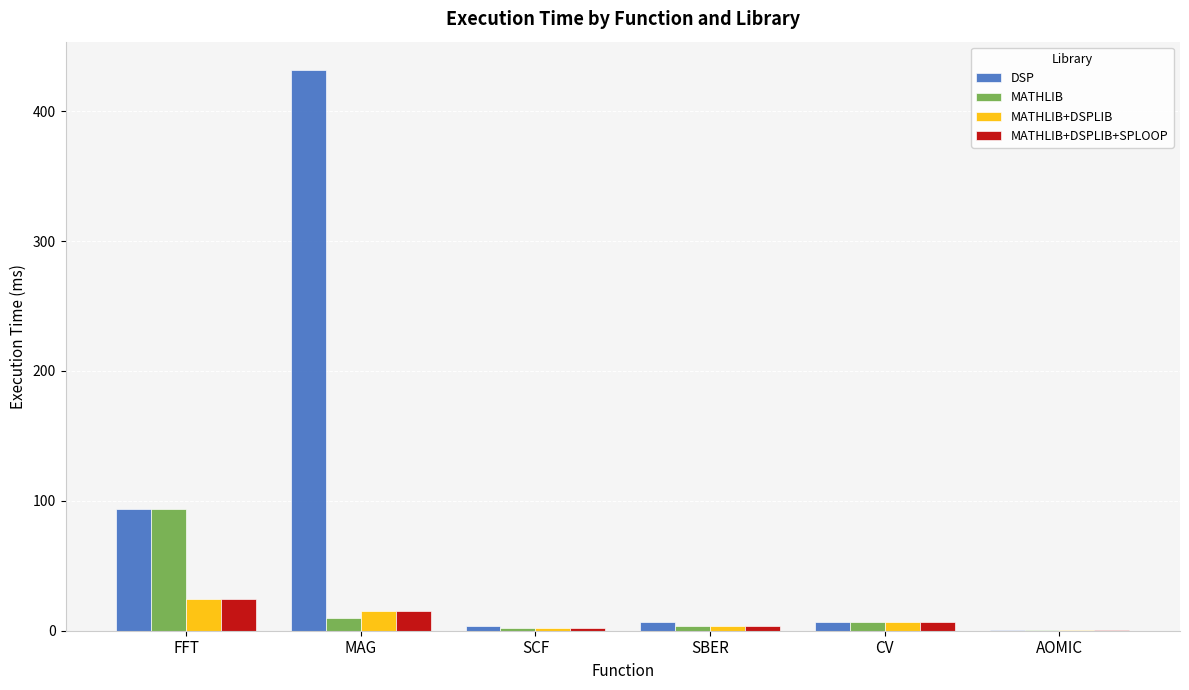

What are all the series names shown in the legend?

DSP, MATHLIB, MATHLIB+DSPLIB, MATHLIB+DSPLIB+SPLOOP